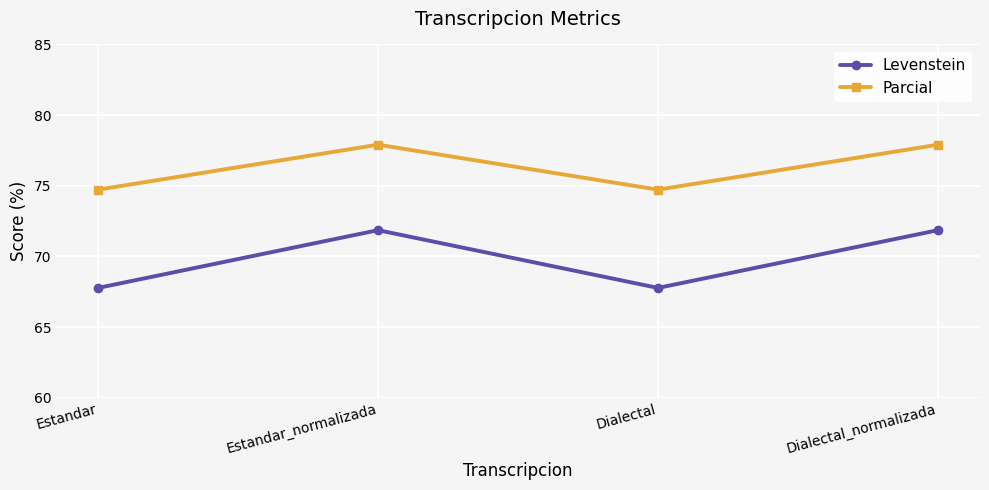

True or false: Levenstein has a value of 71.9 at Estandar_normalizada.

True